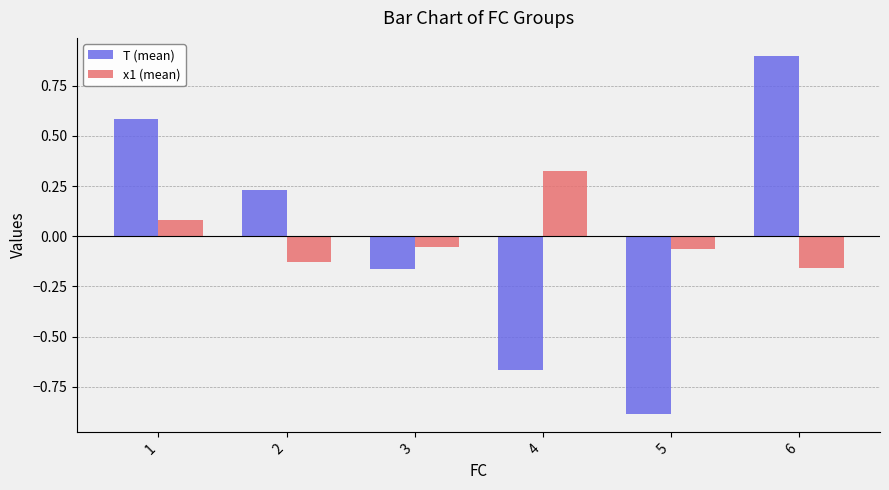

What is the difference between the second highest and minimum values in the T (mean) series?

1.5